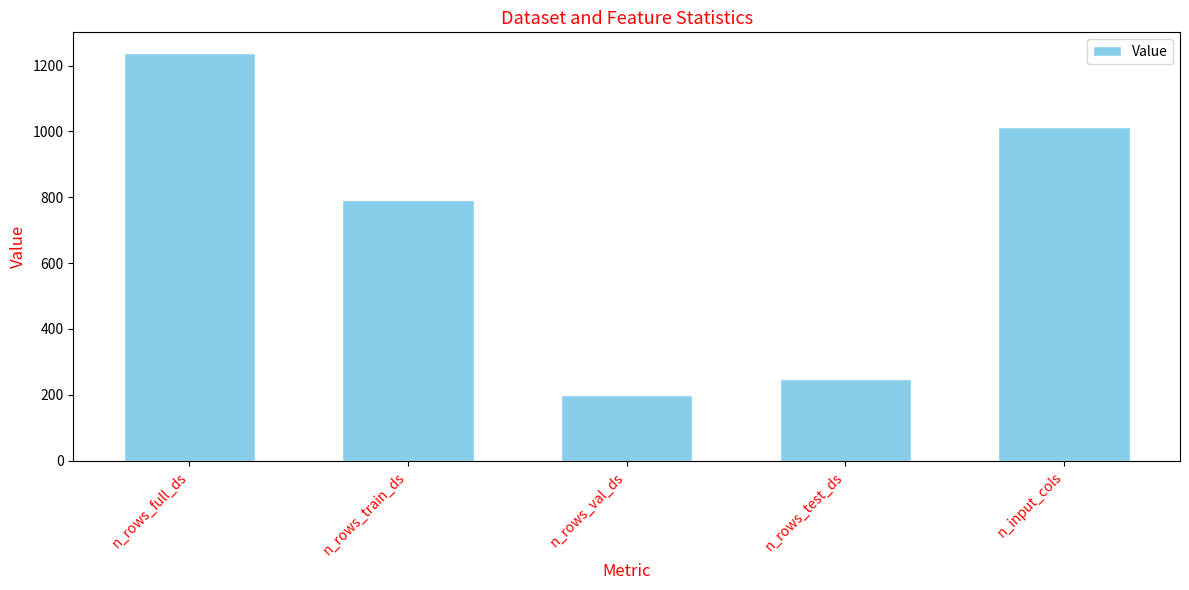

What is the label of the 5th bar from the right?

n_rows_full_ds